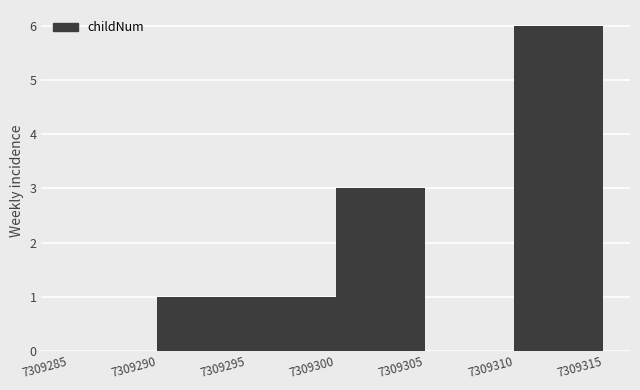

Where is the data nearest to the value 1?

7309294